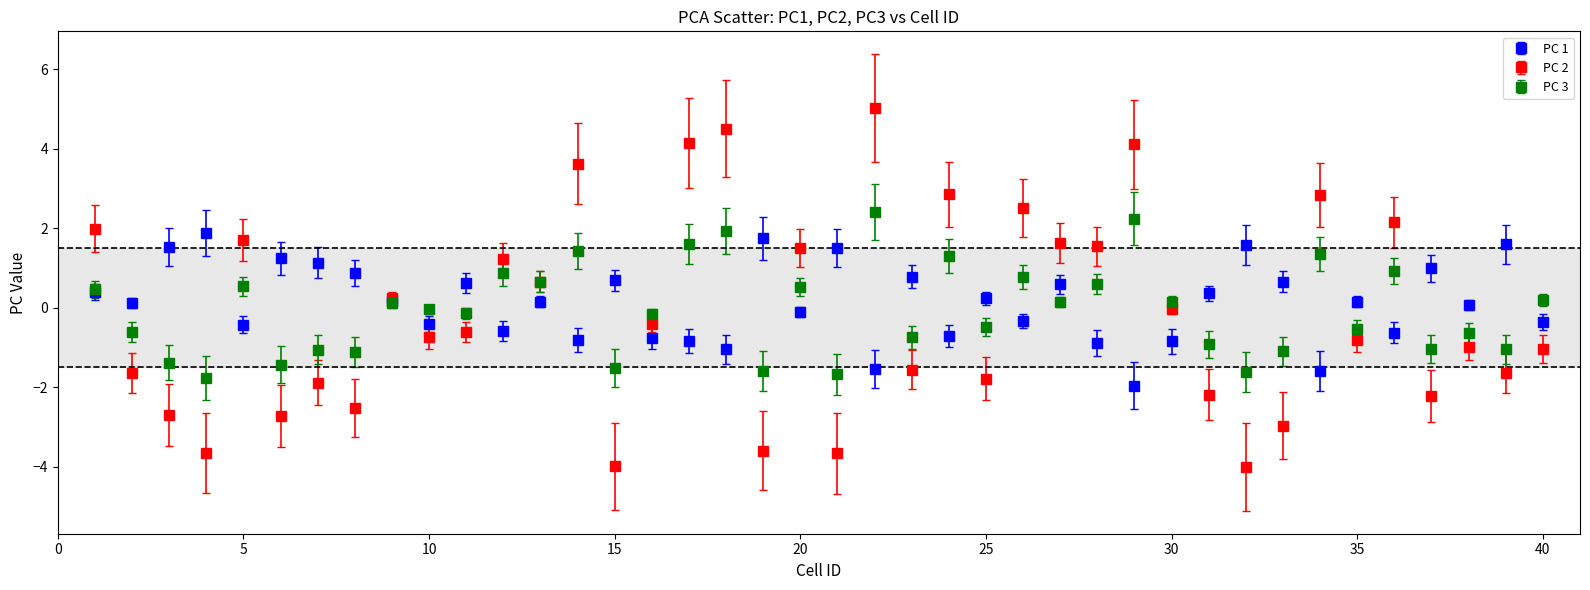

Which series has the largest range (max minus min)?

PC 2